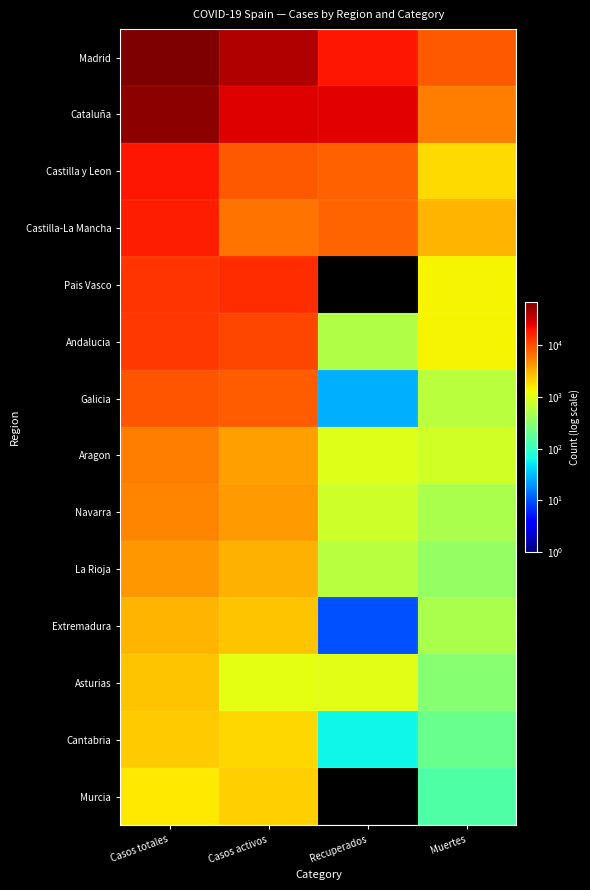

Between Muertes and Recuperados, which is larger?

Recuperados